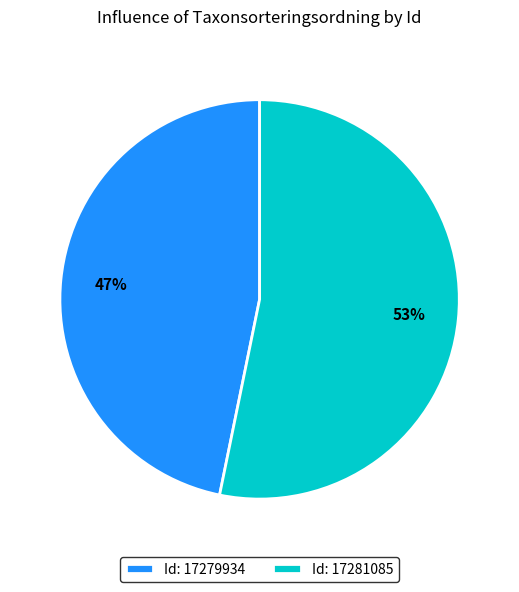

Combined, do Id: 17279934 and Id: 17281085 account for over 50%?

Yes